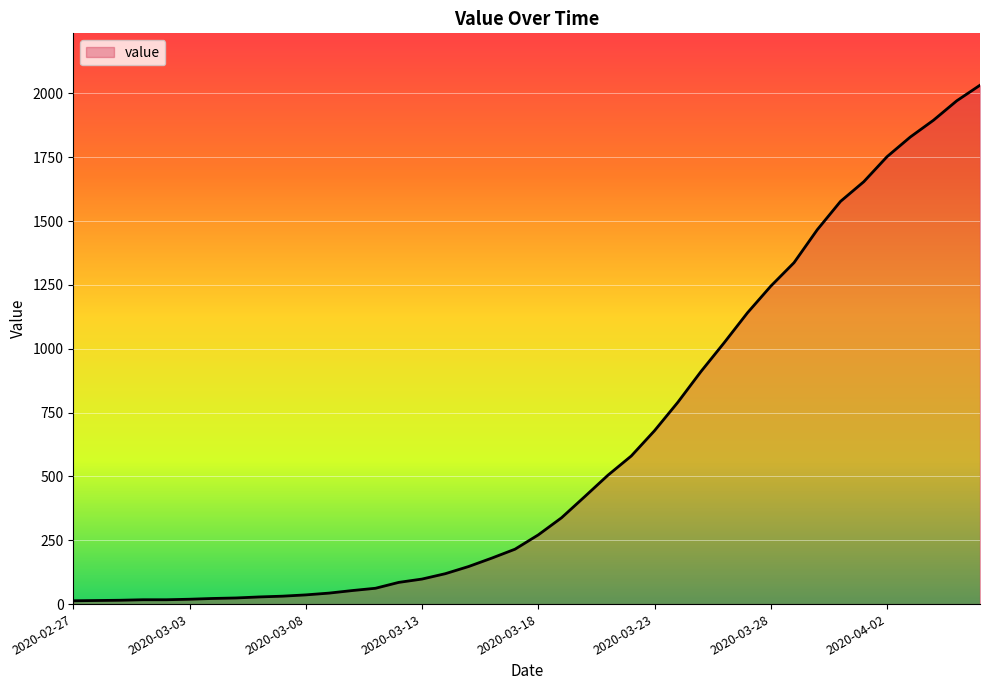

What is the greatest value displayed?

2032